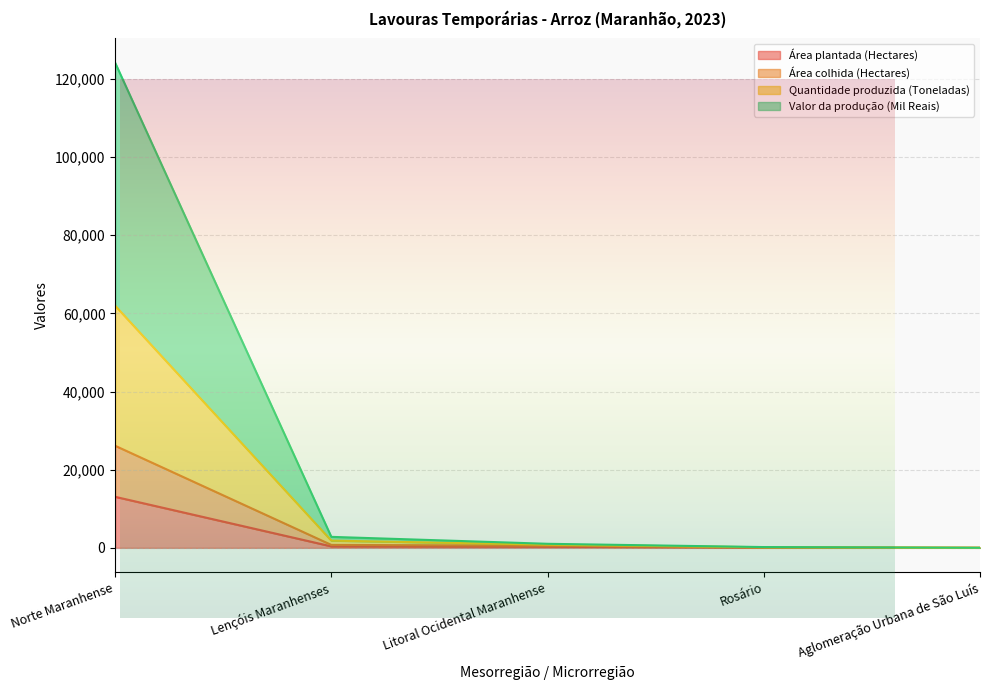

Which series has the largest total across all categories?

Valor da produção (Mil Reais)